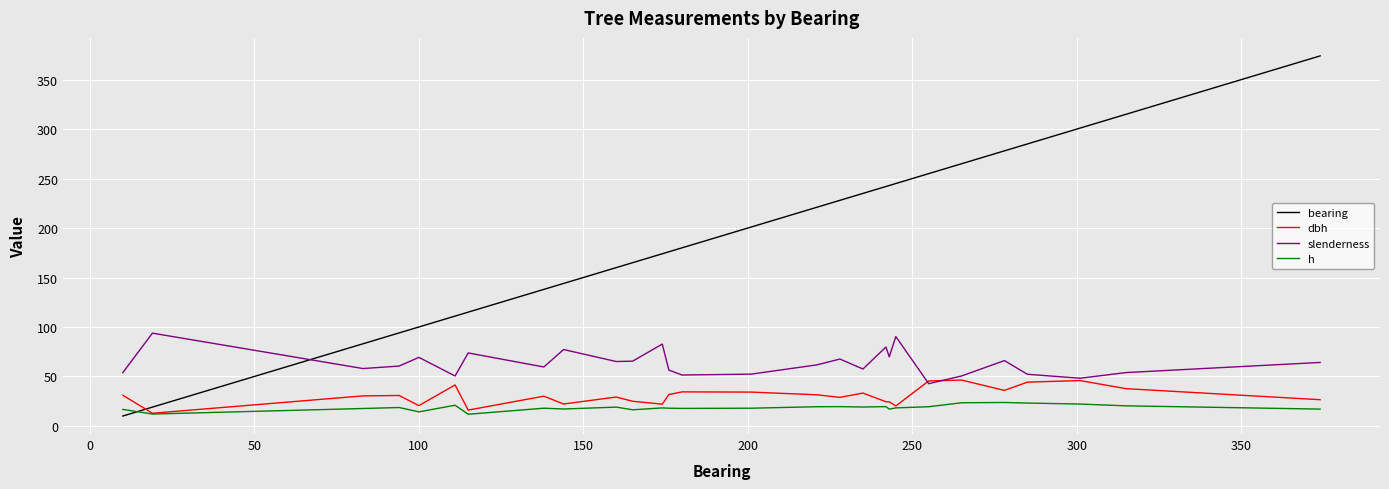

After their last crossing, which series has the higher values: h or bearing?

bearing